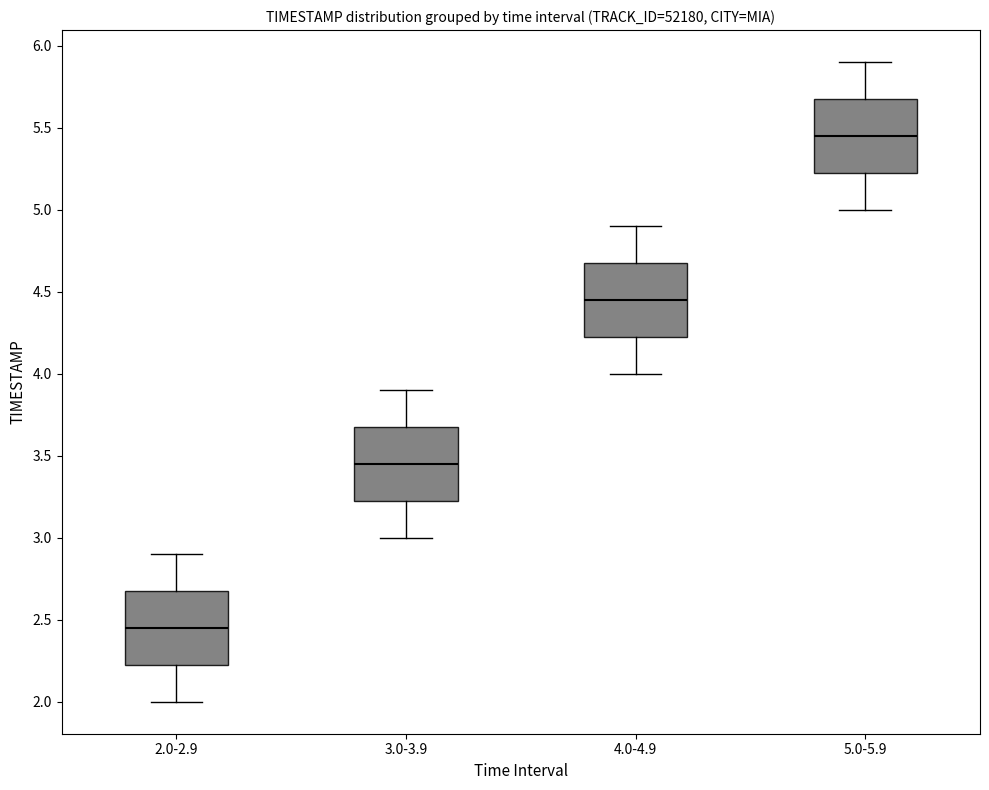

Reading left to right, read every box against the y-axis: the position of its median line, the range the box covers, and the ends of its whiskers. The values are not printed on the chart, so give them approximately, as read against the axis.

2.0-2.9: median 2.45, box 2.25 to 2.70, whiskers 2.00 to 2.90
3.0-3.9: median 3.45, box 3.25 to 3.70, whiskers 3.00 to 3.90
4.0-4.9: median 4.45, box 4.25 to 4.70, whiskers 4.00 to 4.90
5.0-5.9: median 5.45, box 5.25 to 5.70, whiskers 5.00 to 5.90